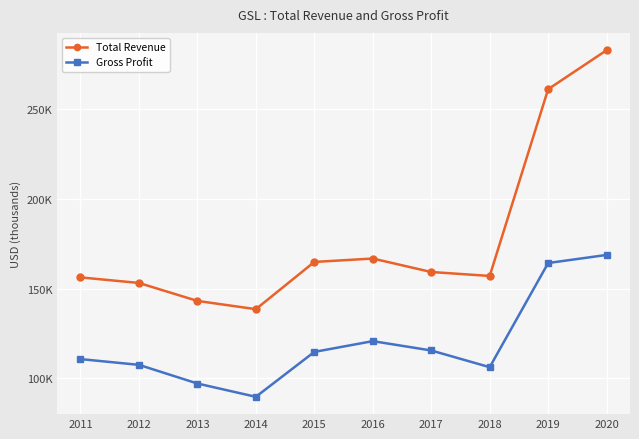

At how many categories does at least one series exceed 214453?

2